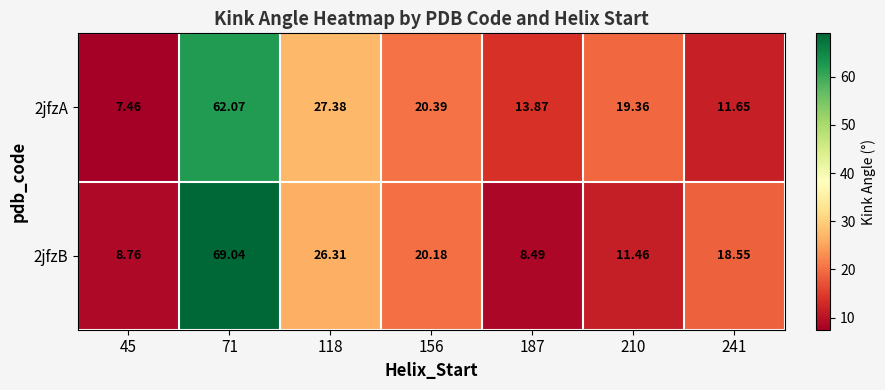

Is the value of 2jfzB at 210 greater than the value of 2jfzA at 45?

Yes